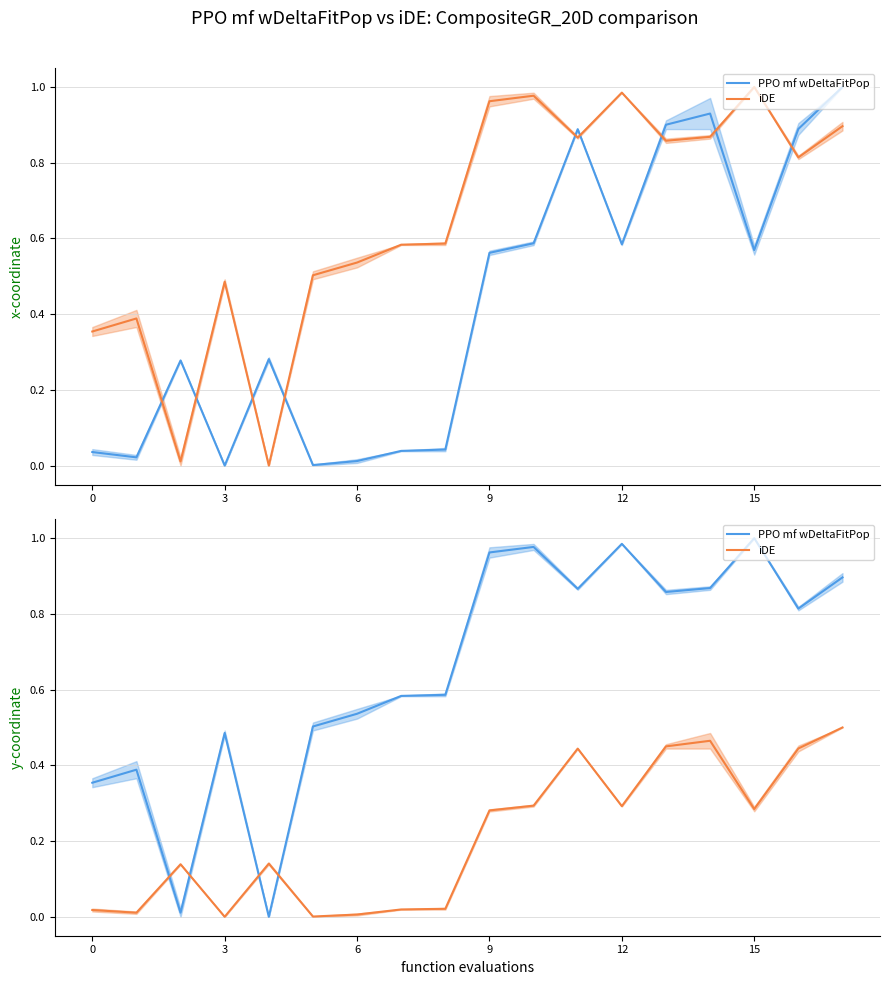

Reading left to right, list all the values displayed in this chart.

PPO mf wDeltaFitPop: 0.4	0.4	0.0	0.5	0.0	0.5	0.5	0.6	0.6	1.0	1.0	0.9	1.0	0.9	0.9	1.0	0.8	0.9
iDE: 0.0	0.0	0.1	0.0	0.1	0.0	0.0	0.0	0.0	0.3	0.3	0.4	0.3	0.5	0.5	0.3	0.4	0.5